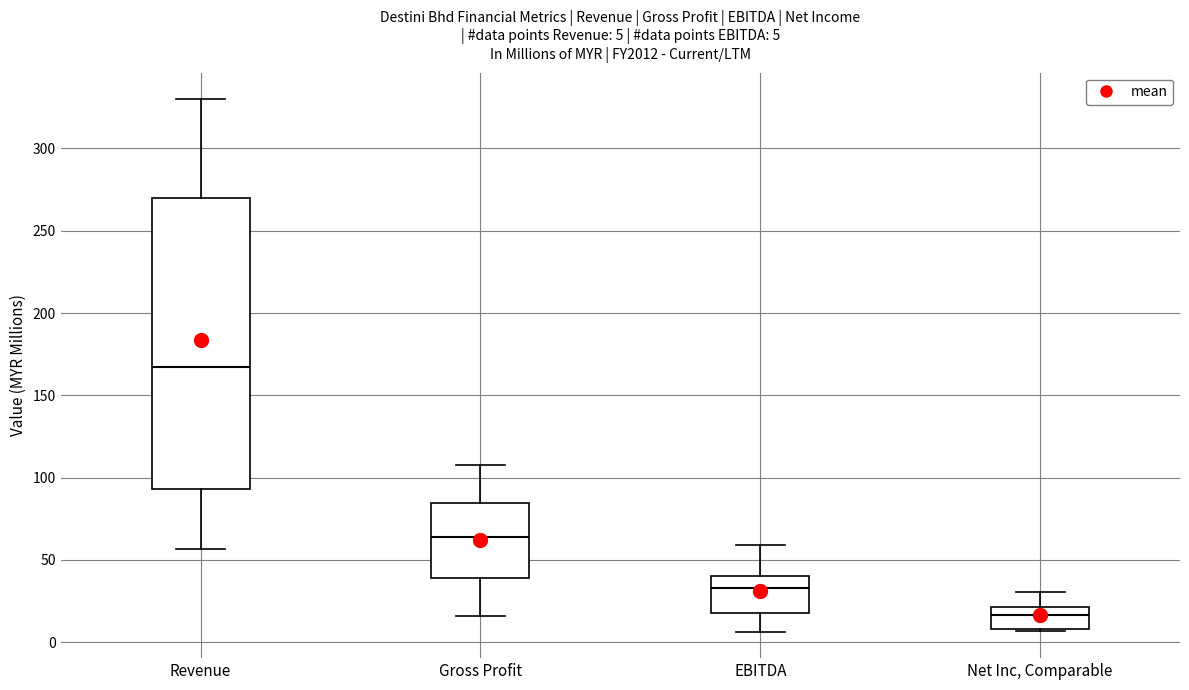

Which box's median line is the highest?

Revenue